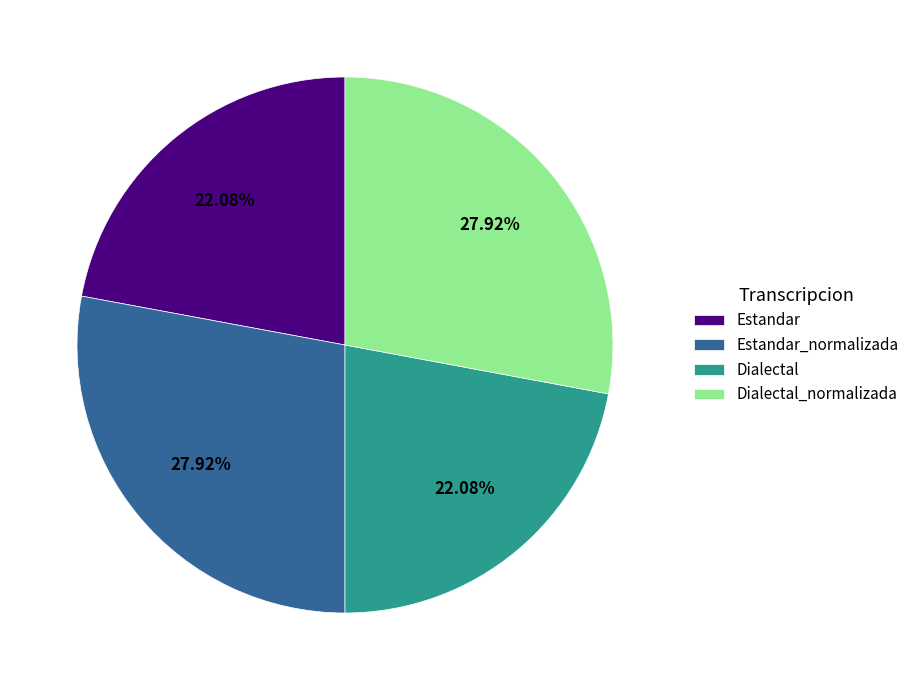

How many segments does this pie chart have?

4